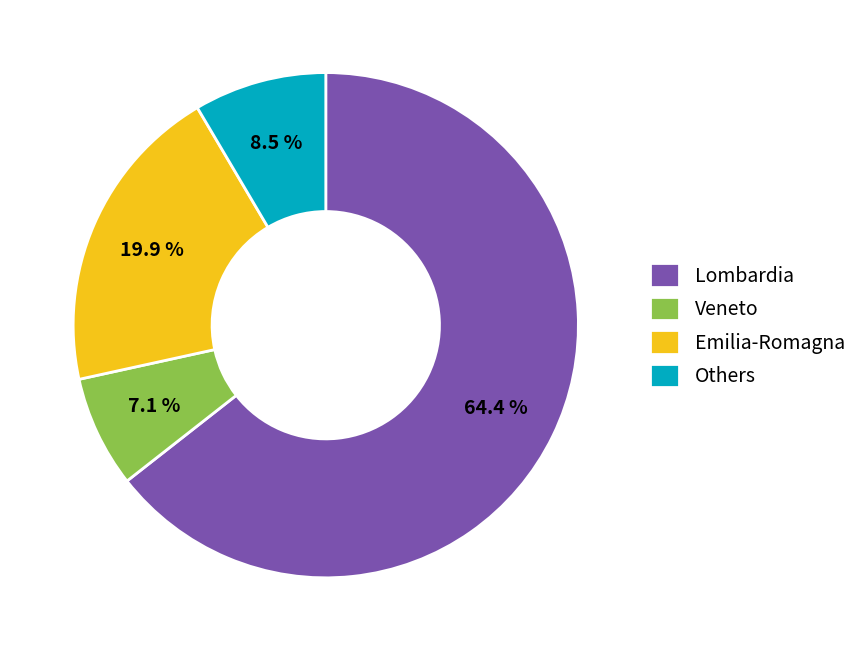

Rank the categories by value from highest to lowest.

Lombardia, Emilia-Romagna, Others, Veneto